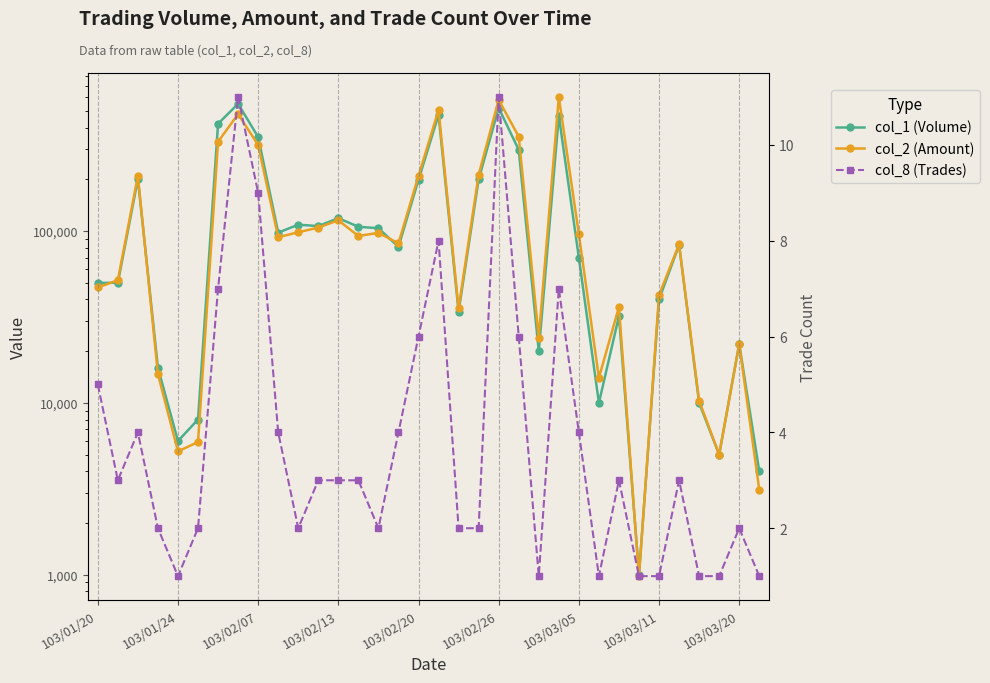

At 103/03/11, list the series in order from largest to smallest.

col_2 (Amount), col_1 (Volume), col_8 (Trades)